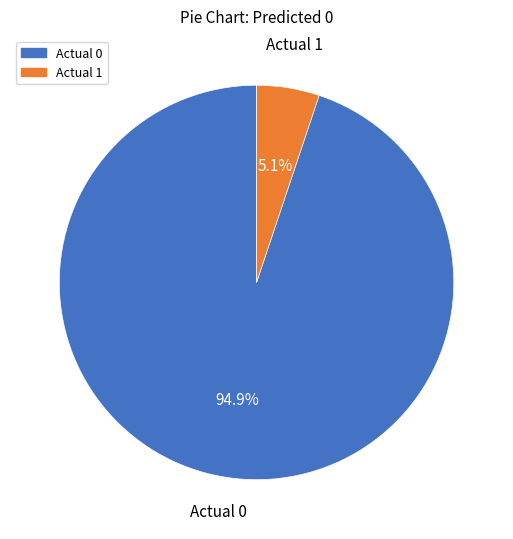

To the nearest percent, what portion does Actual 0 represent?

95%